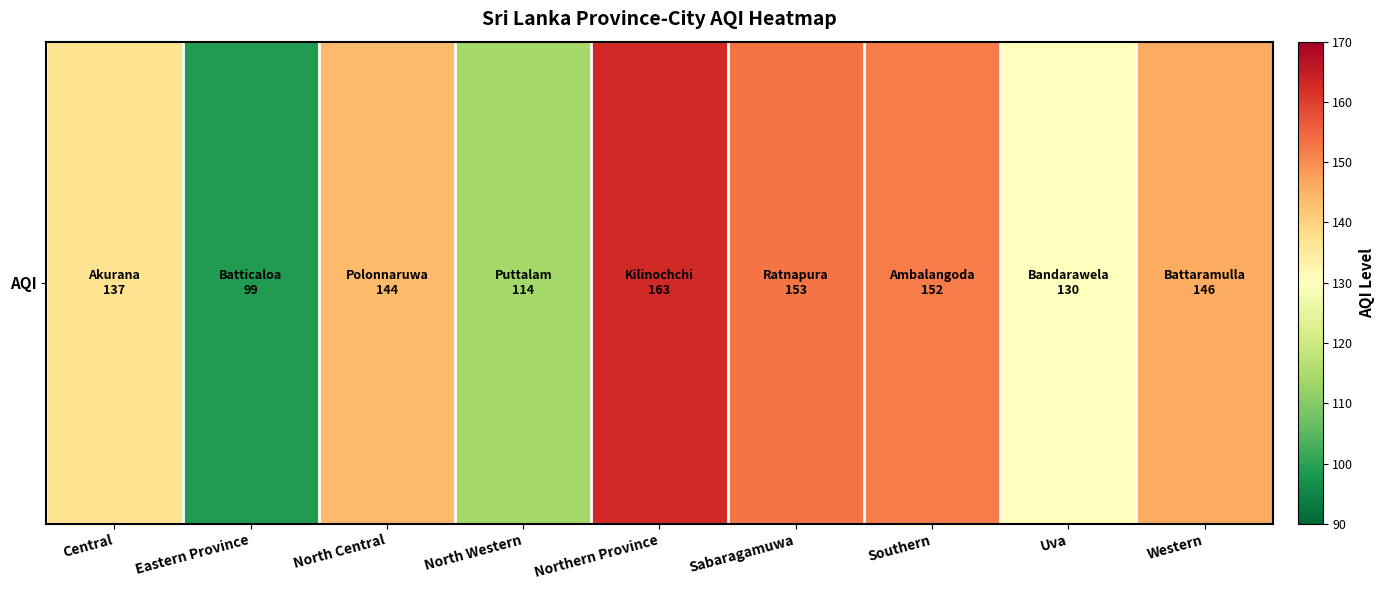

Rank the categories by value from highest to lowest.

Northern Province, Sabaragamuwa, Southern, Western, North Central, Central, Uva, North Western, Eastern Province